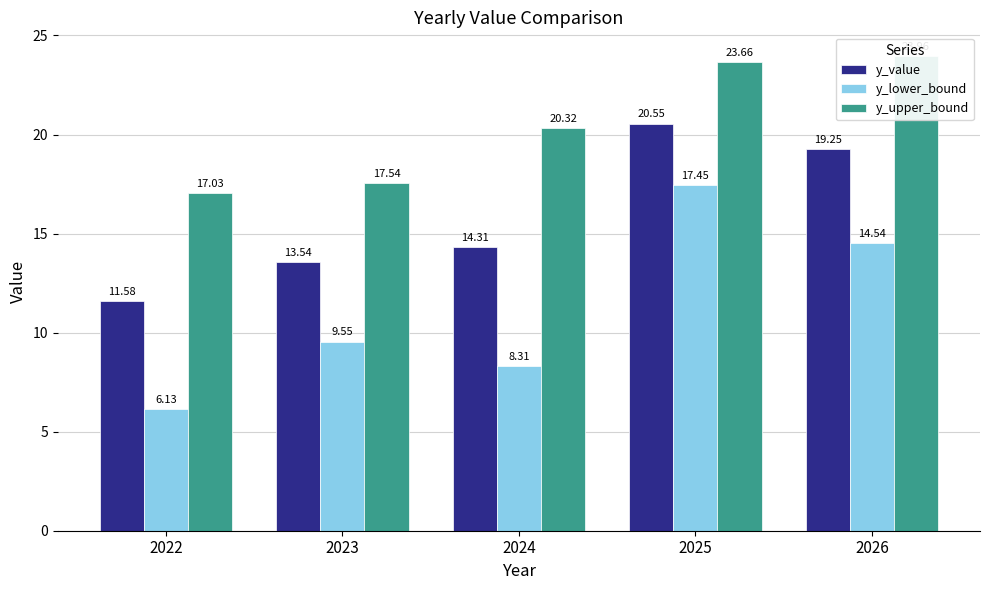

Rank the series by their maximum value, from lowest to highest.

y_lower_bound, y_value, y_upper_bound